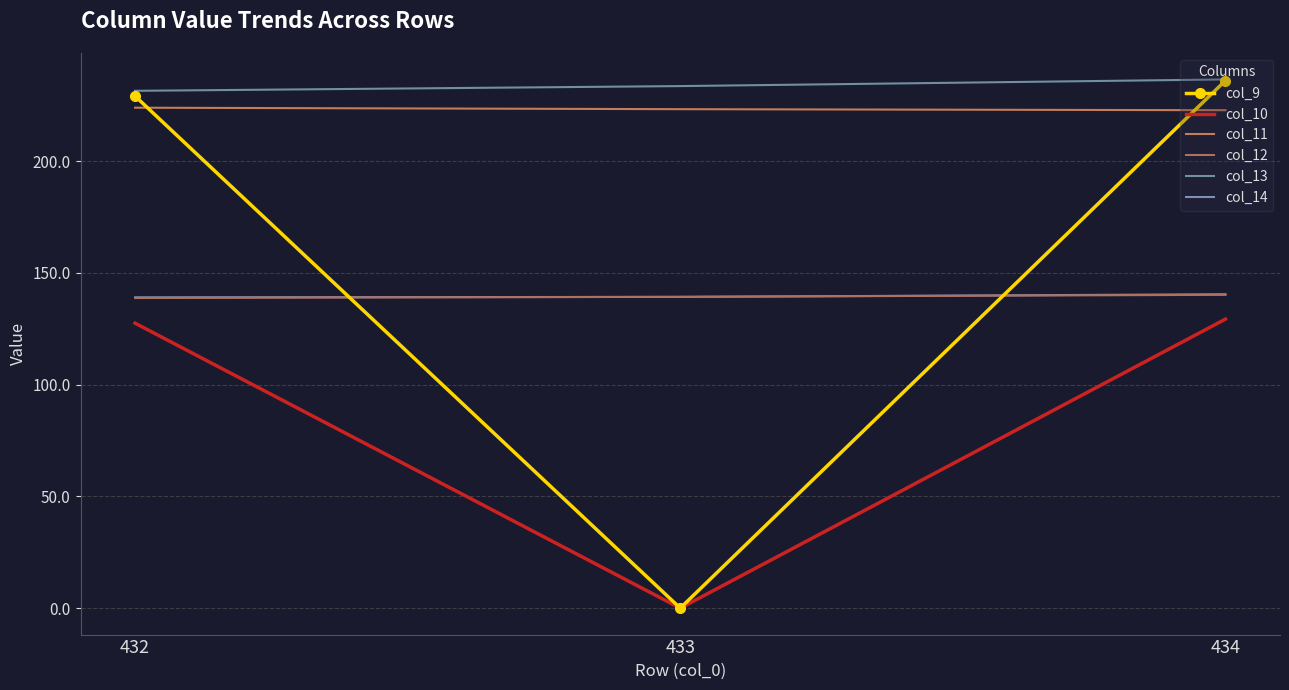

Which series changed the most between 433 and 434?

col_9